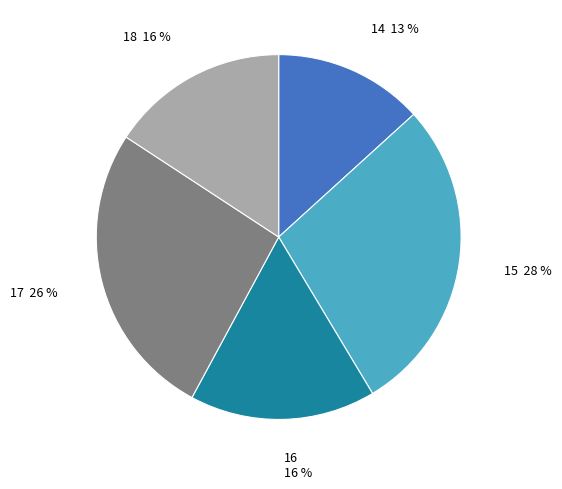

To the nearest percent, what is the average slice percentage?

20%